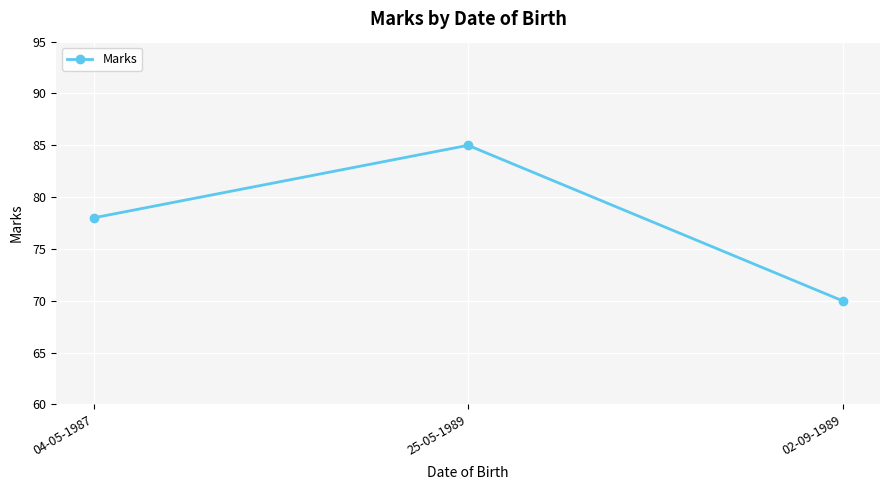

Which has a higher value, 04-05-1987 or 02-09-1989?

04-05-1987